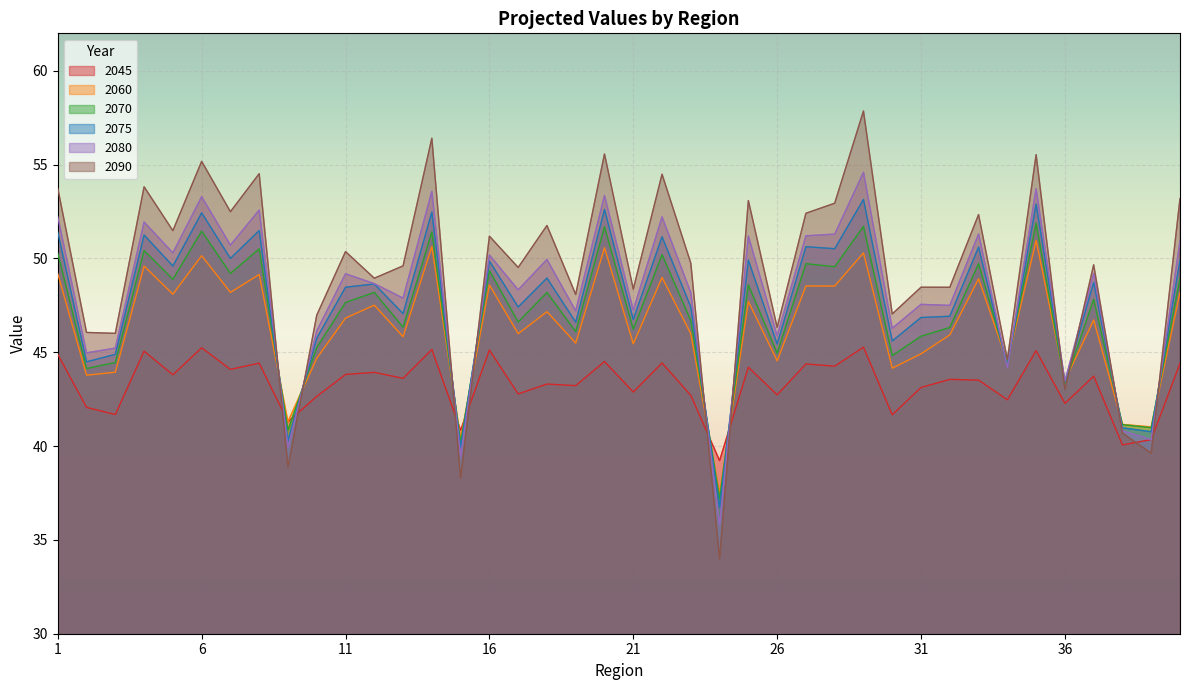

At how many categories does at least one series exceed 54?

7